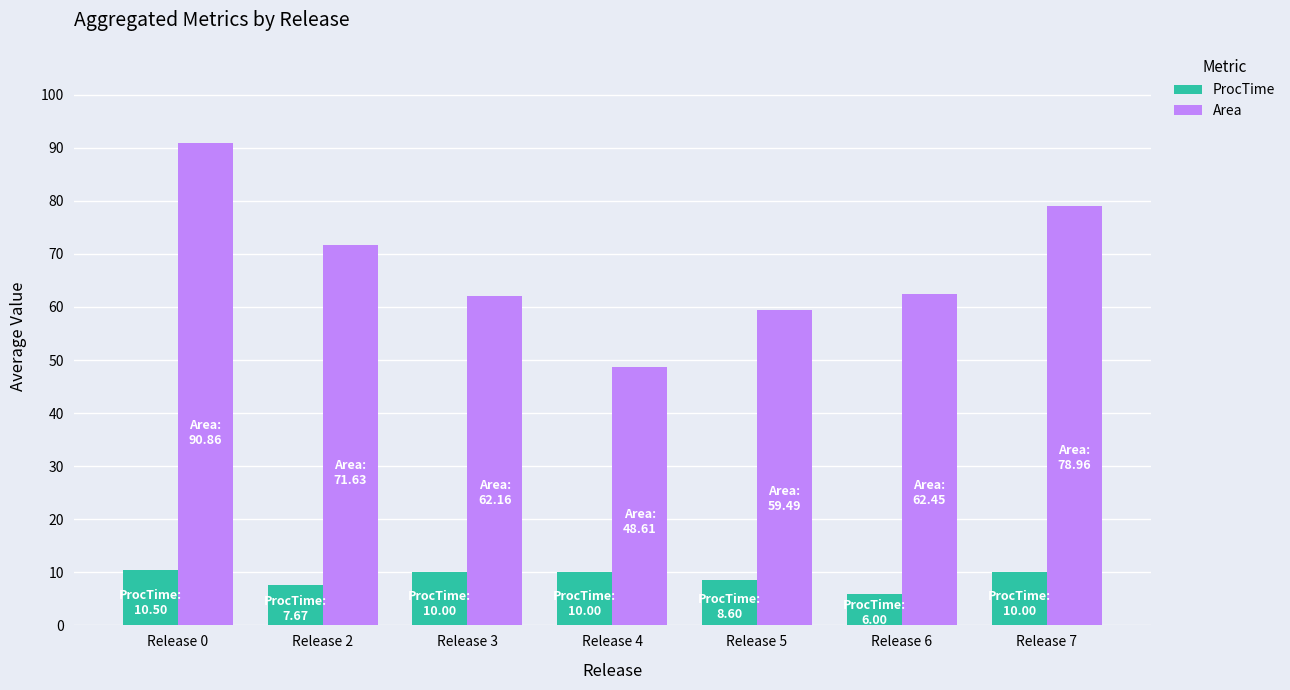

What is the spread (max minus min) of values at Release 4?

38.6